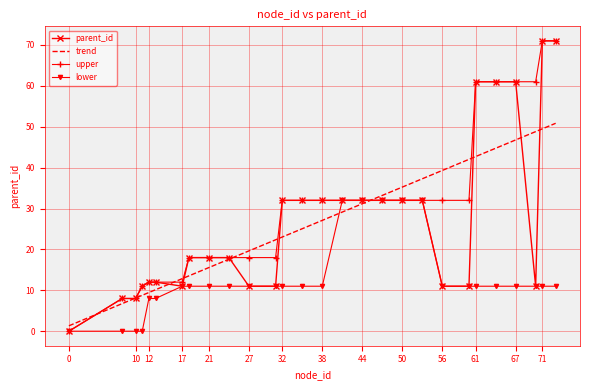

What is the sum of all lower values?

363.0